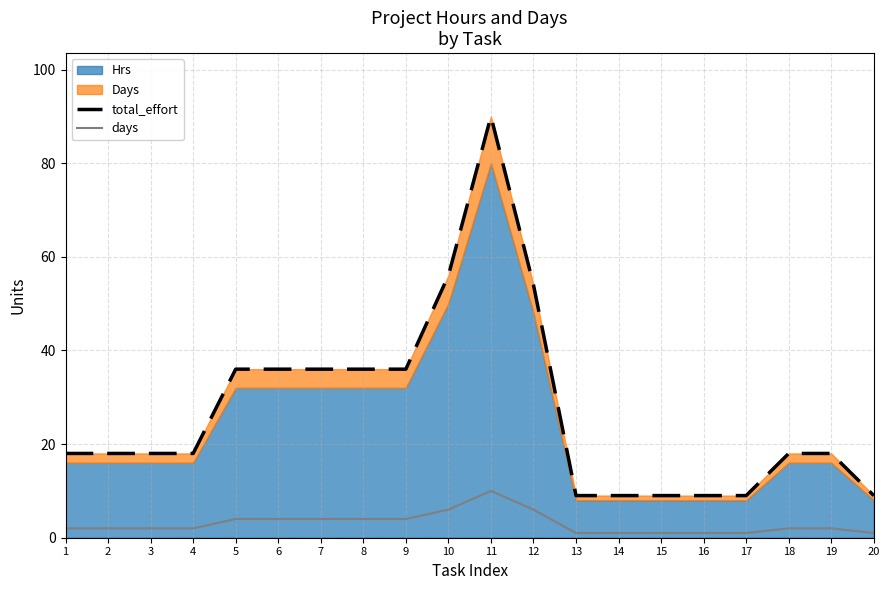

True or false: days has a value of 4 at 9.

True